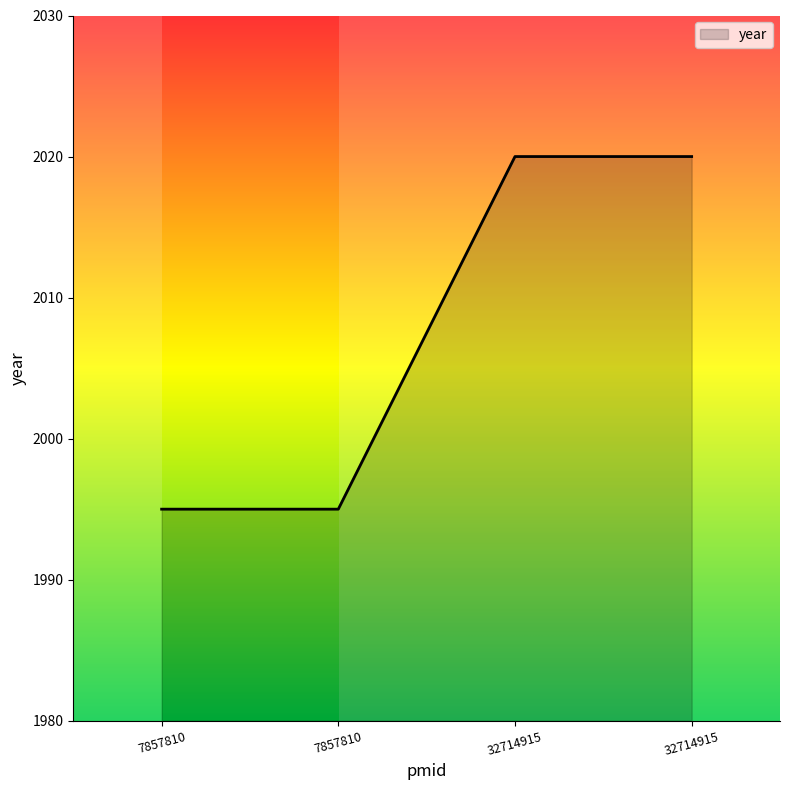

Reading left to right, list all the values displayed in this chart.

7857810=1995	7857810=1995	32714915=2020	32714915=2020